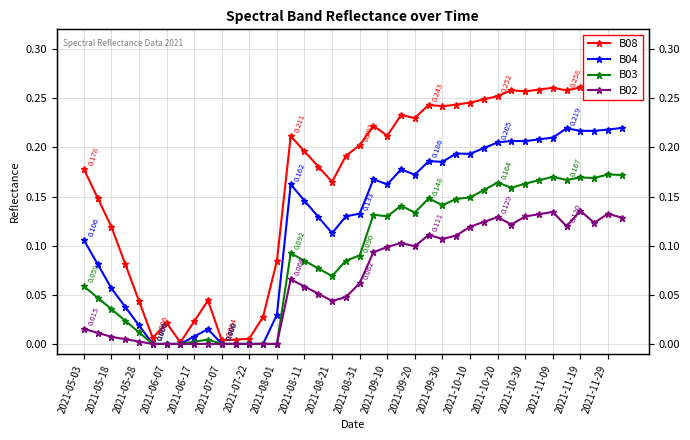

How many interior local peaks does the B02 series have?

7